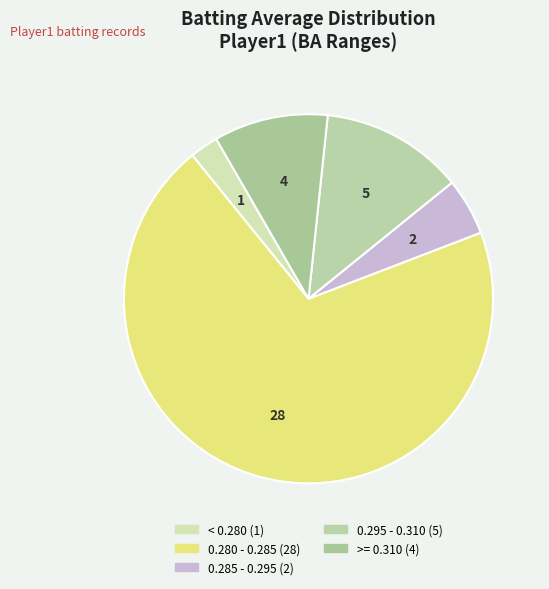

How many segments does this pie chart have?

5